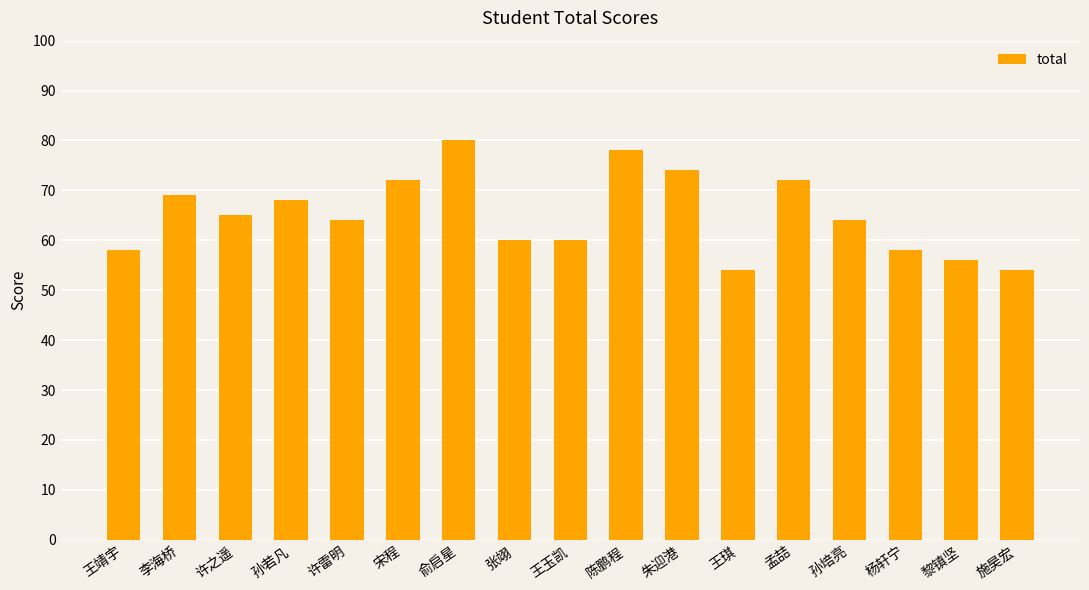

What is the difference between the maximum and minimum values?

26